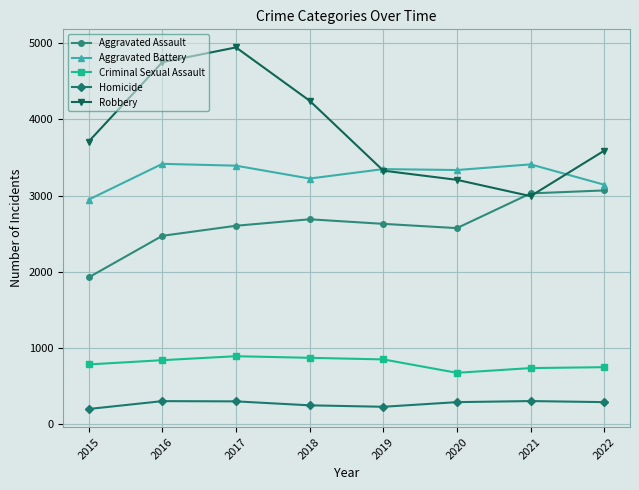

What are all the series names shown in the legend?

Aggravated Assault, Aggravated Battery, Criminal Sexual Assault, Homicide, Robbery